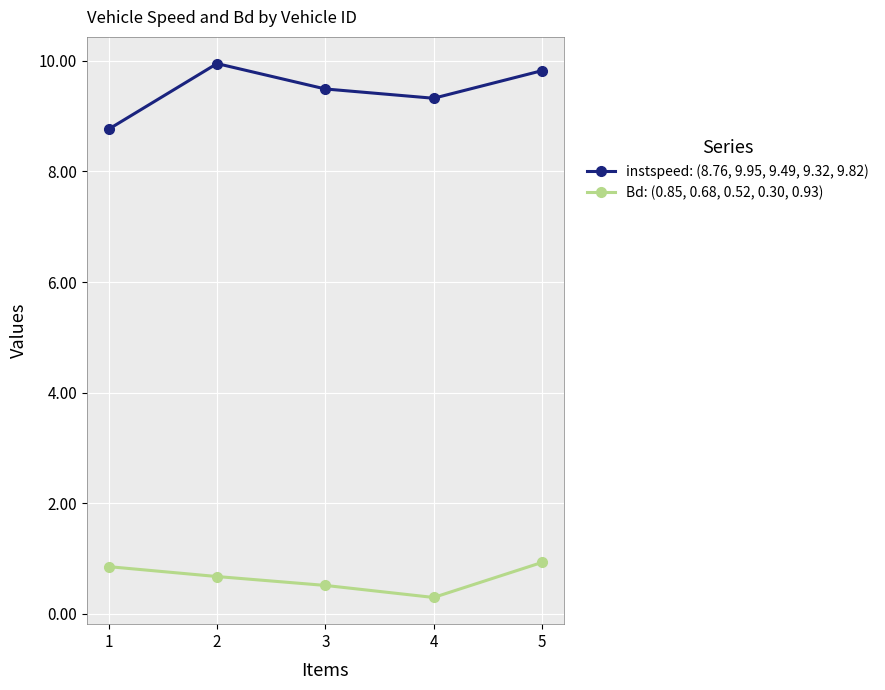

True or false: instspeed: (8.76, 9.95, 9.49, 9.32, 9.82) and Bd: (0.85, 0.68, 0.52, 0.30, 0.93) intersect in this chart.

False